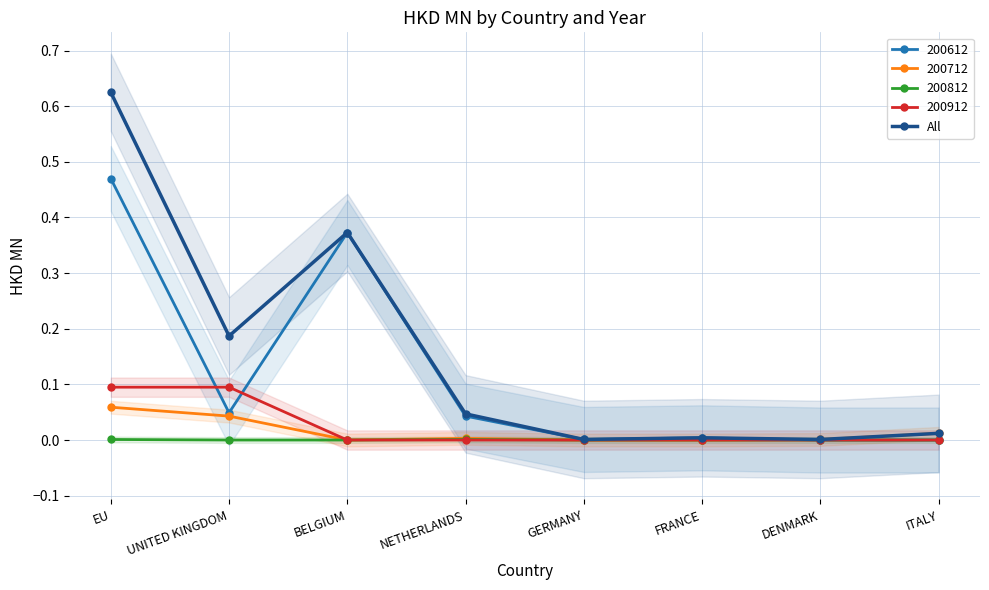

Between BELGIUM and ITALY, which is larger?

BELGIUM